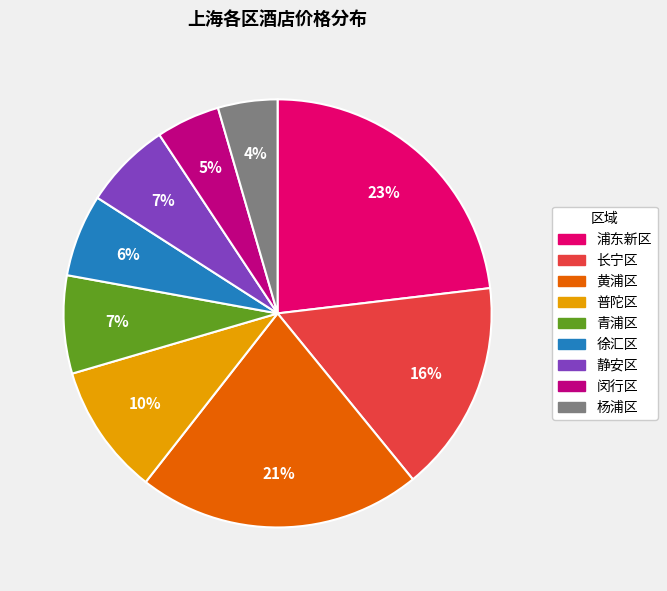

Combined, do 普陀区 and 青浦区 account for over 50%?

No